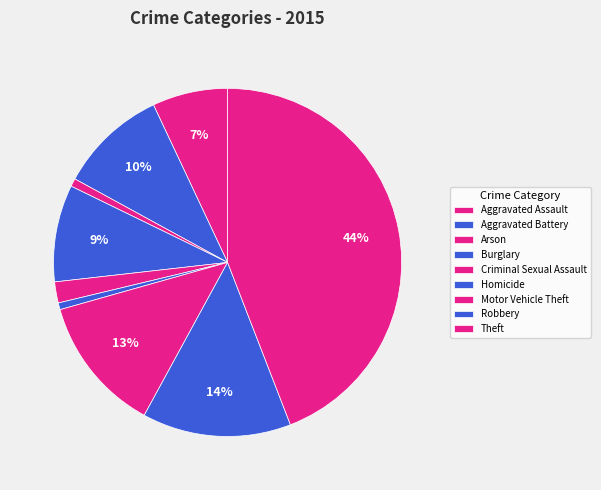

How many segments does this pie chart have?

9